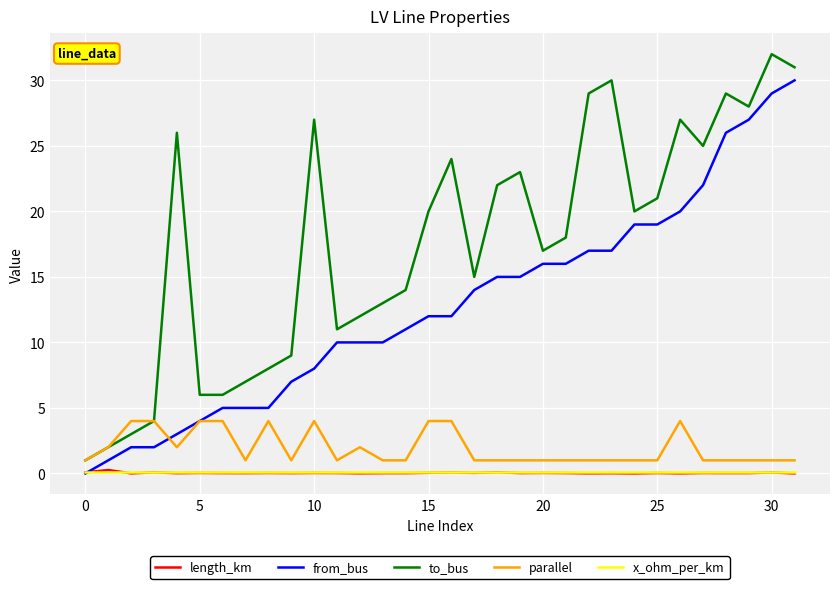

True or false: to_bus has more than 0 points higher than both neighbors.

True